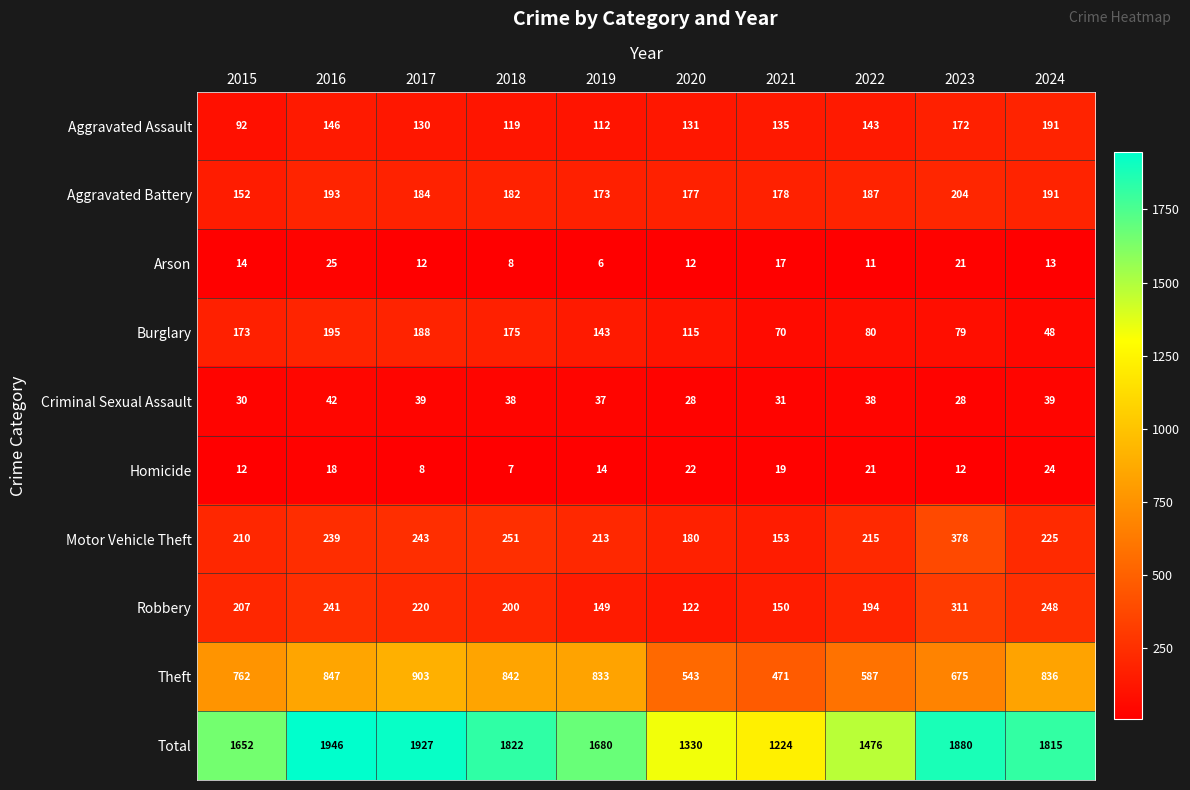

What is the approximate value of Aggravated Assault at 2021, to the nearest 10?

140